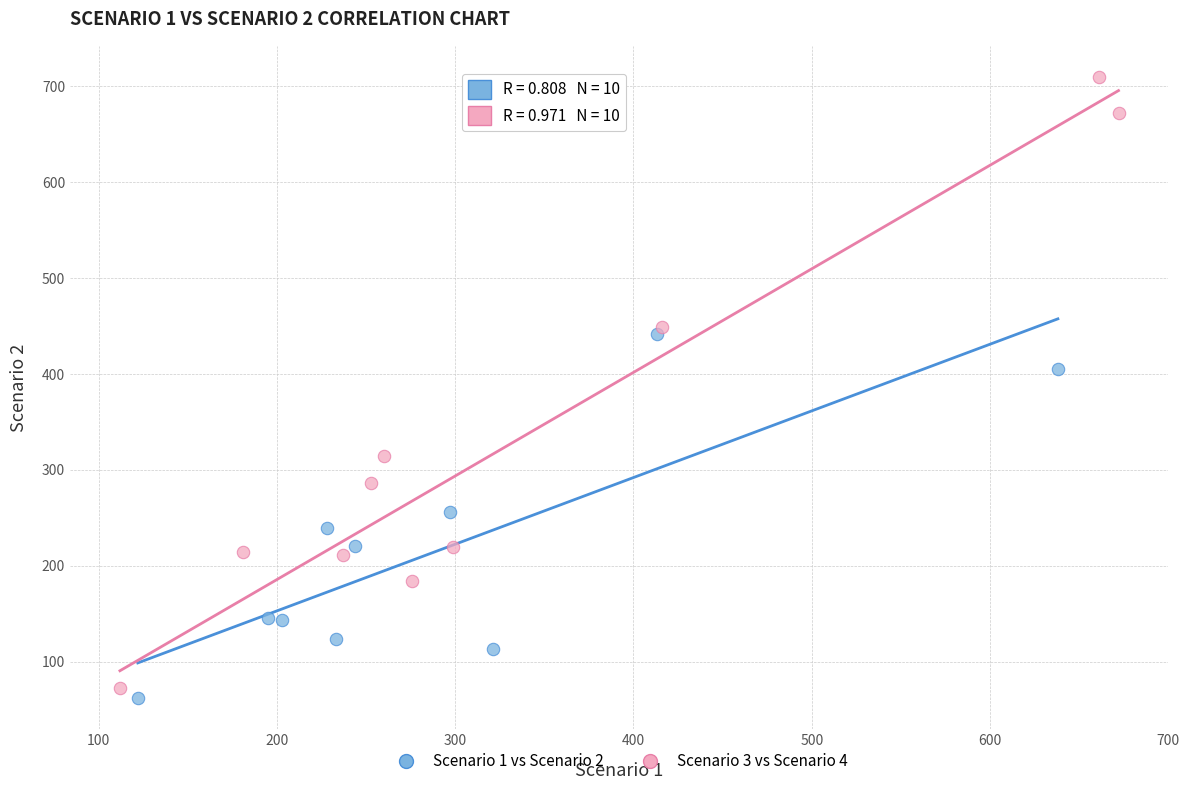

Which series contains the highest Y value?

Scenario 3 vs Scenario 4